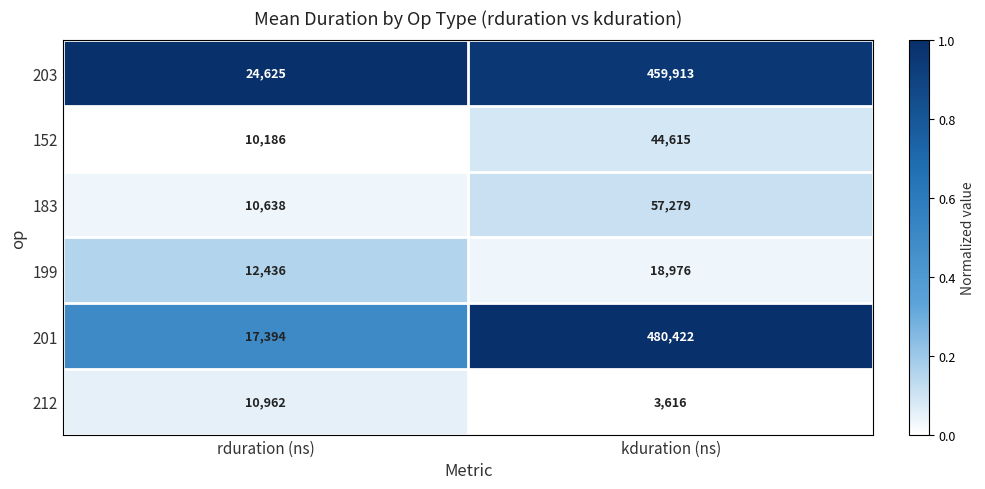

What is the sum of all 183 values?

67917